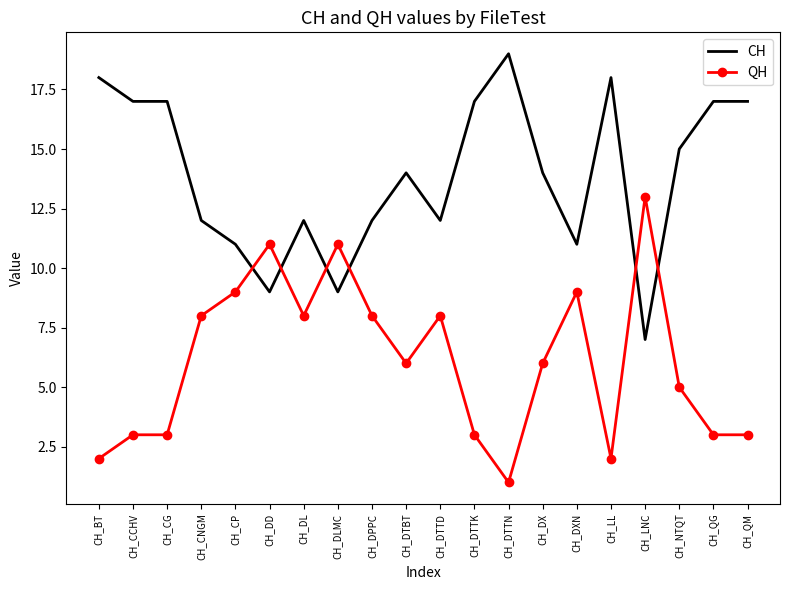

Is the value of QH at CH_QG greater than the value of CH at CH_DPPC?

No